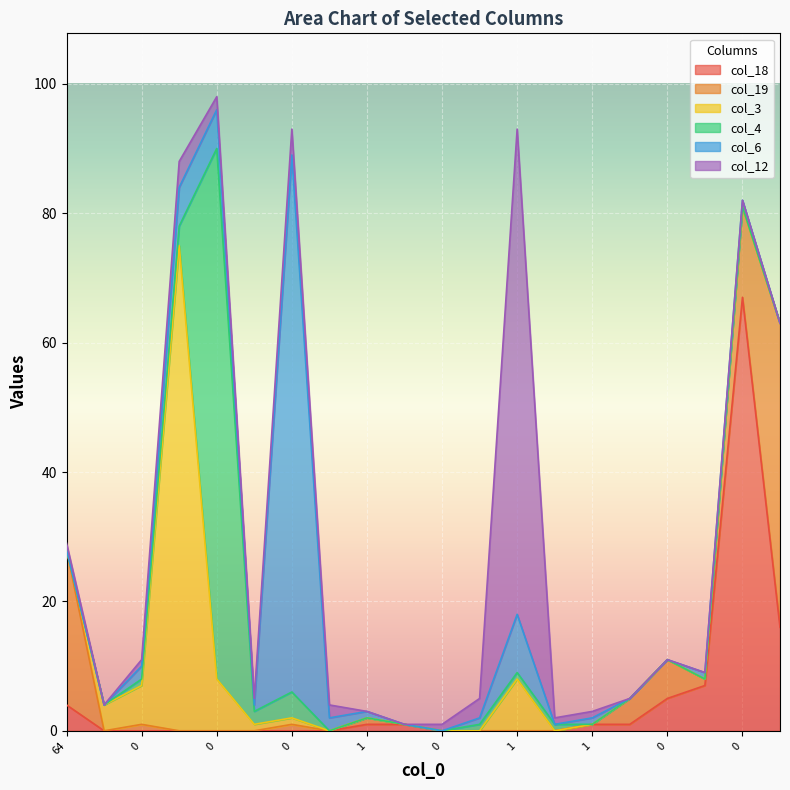

List the series in order of their peak value, highest first.

col_6, col_4, col_3, col_12, col_18, col_19